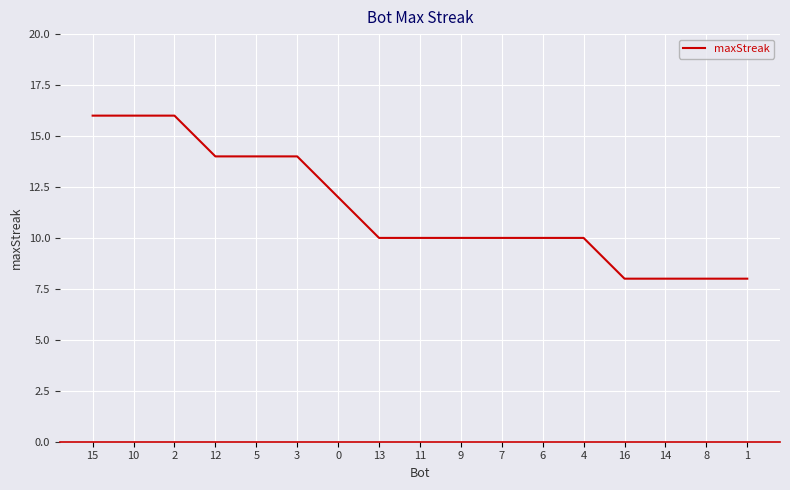

What is the average value?

11